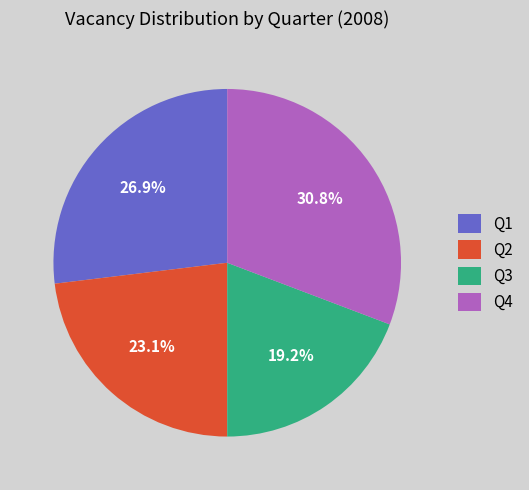

What percentage is the Q4 slice, to the nearest percent?

31%